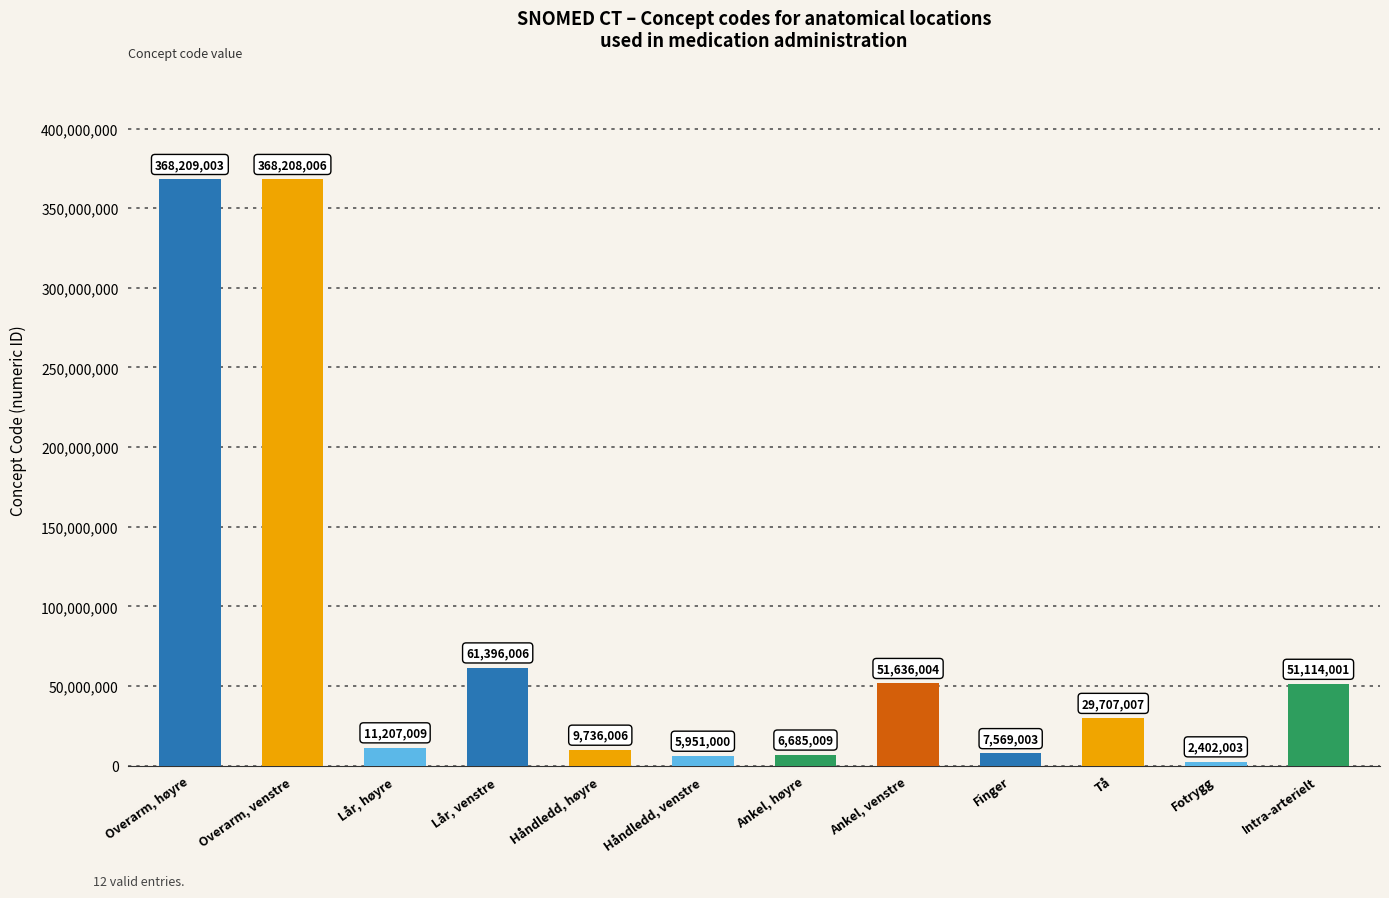

What is the value of the 5th bar from the left?

9736006